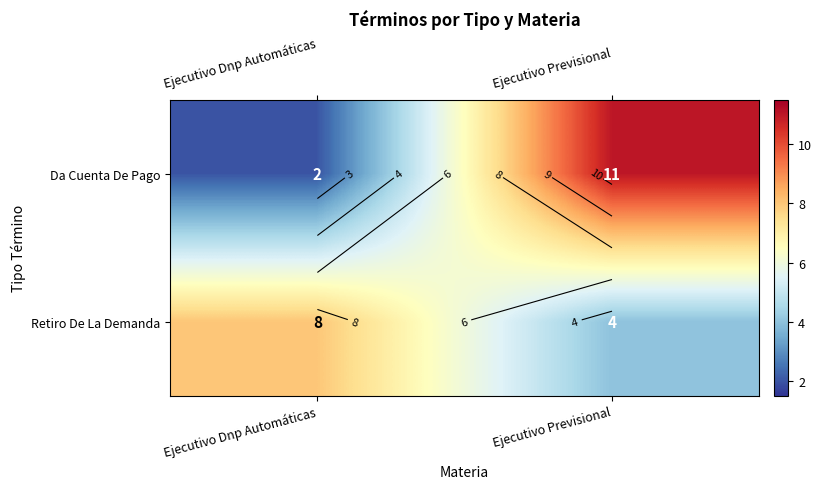

What is the average value of the Retiro De La Demanda series?

6